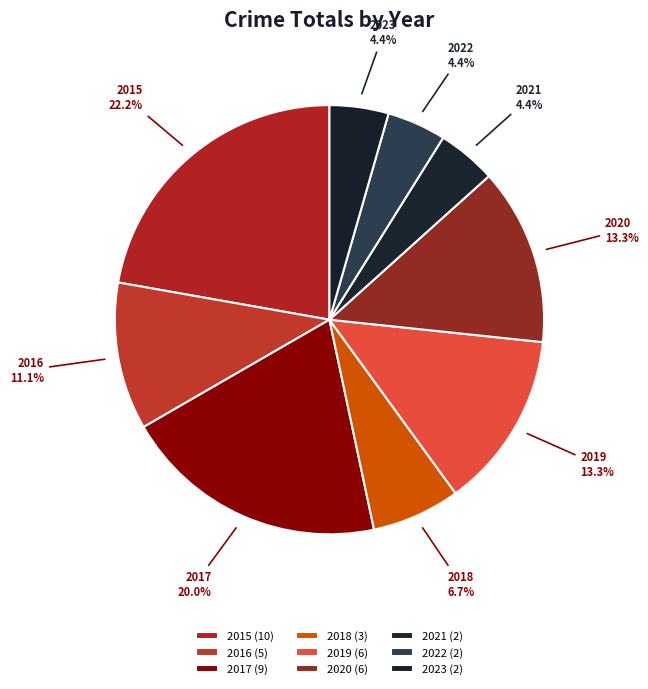

What percentage is the 2020 slice, to the nearest percent?

13%